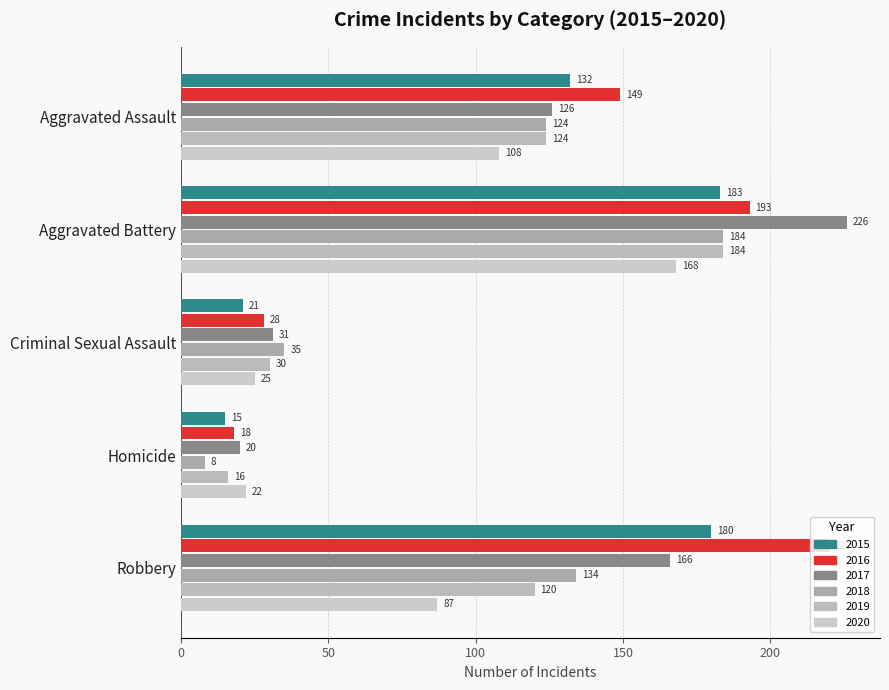

At how many categories does at least one series exceed 210?

2